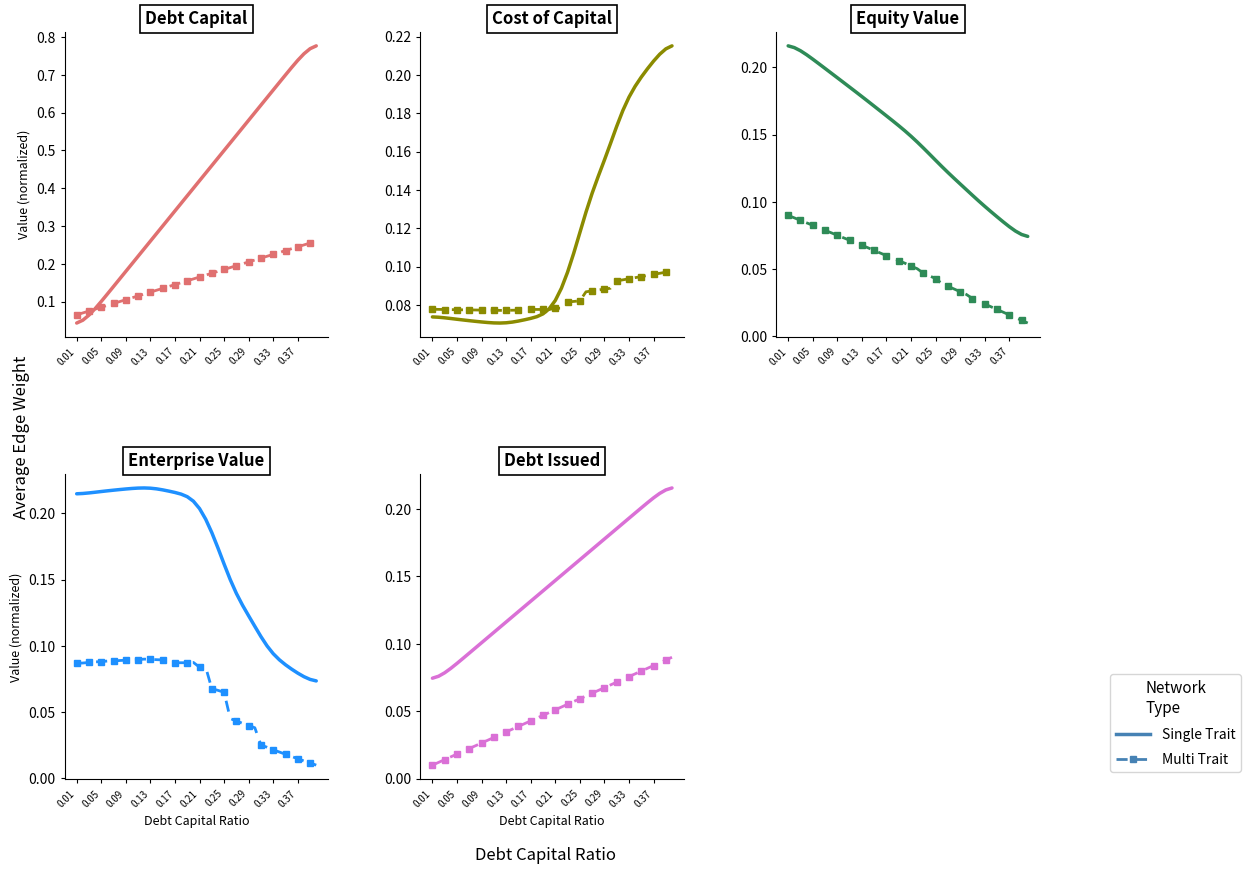

True or false: Single Trait and Multi Trait intersect in this chart.

False